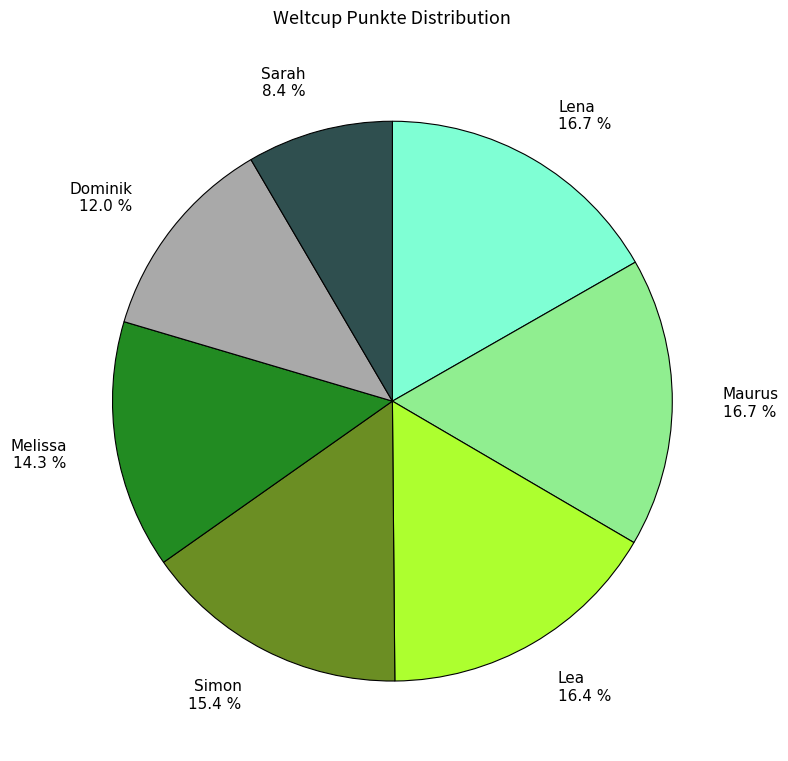

Count the number of slices in the pie.

7